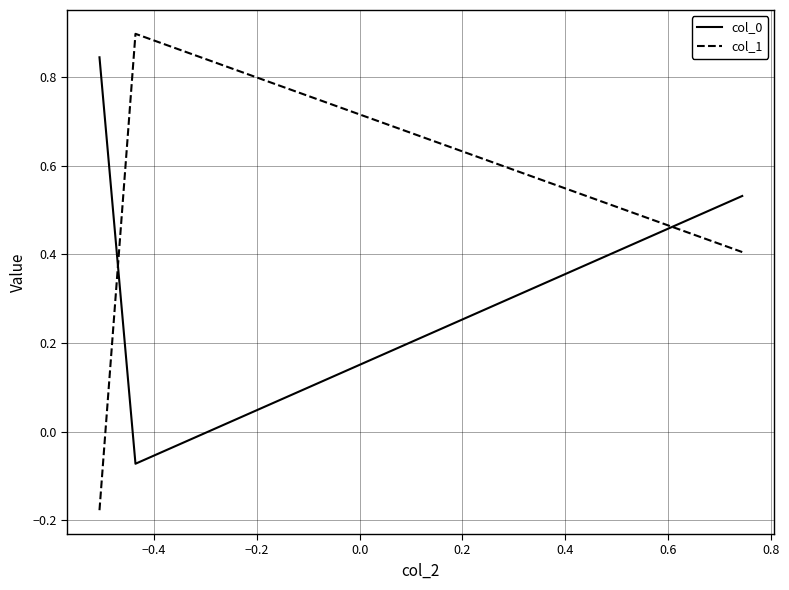

Rank the series by their maximum value, from highest to lowest.

col_1, col_0